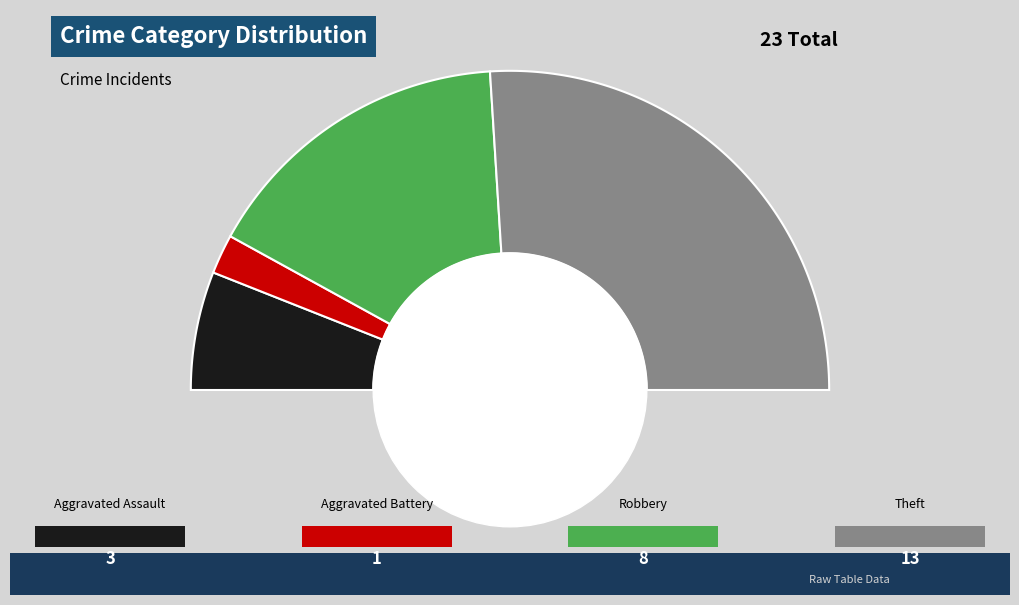

Count the number of slices in the pie.

4